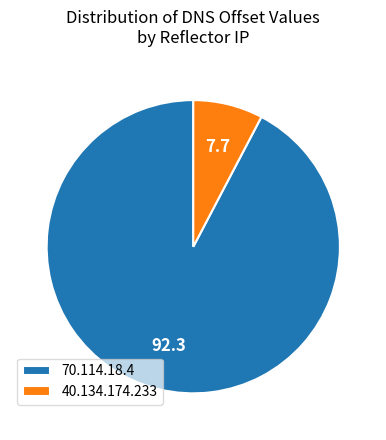

Approximately how many times larger is the value at 70.114.18.4 compared to 40.134.174.233?

12.0